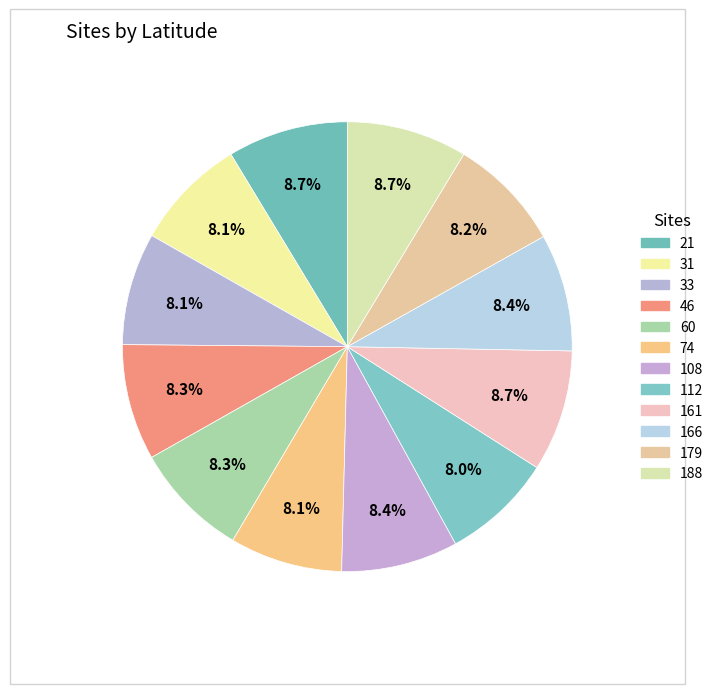

The 46 slice represents 15% of the pie. True or false?

False